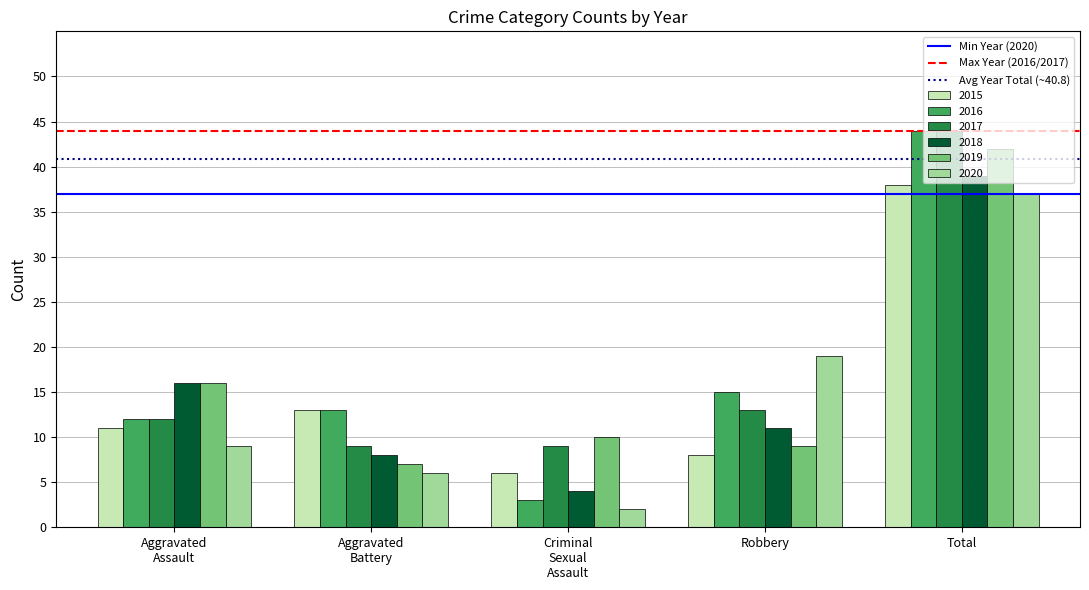

Where is 2016 nearest to the value 23?

Robbery